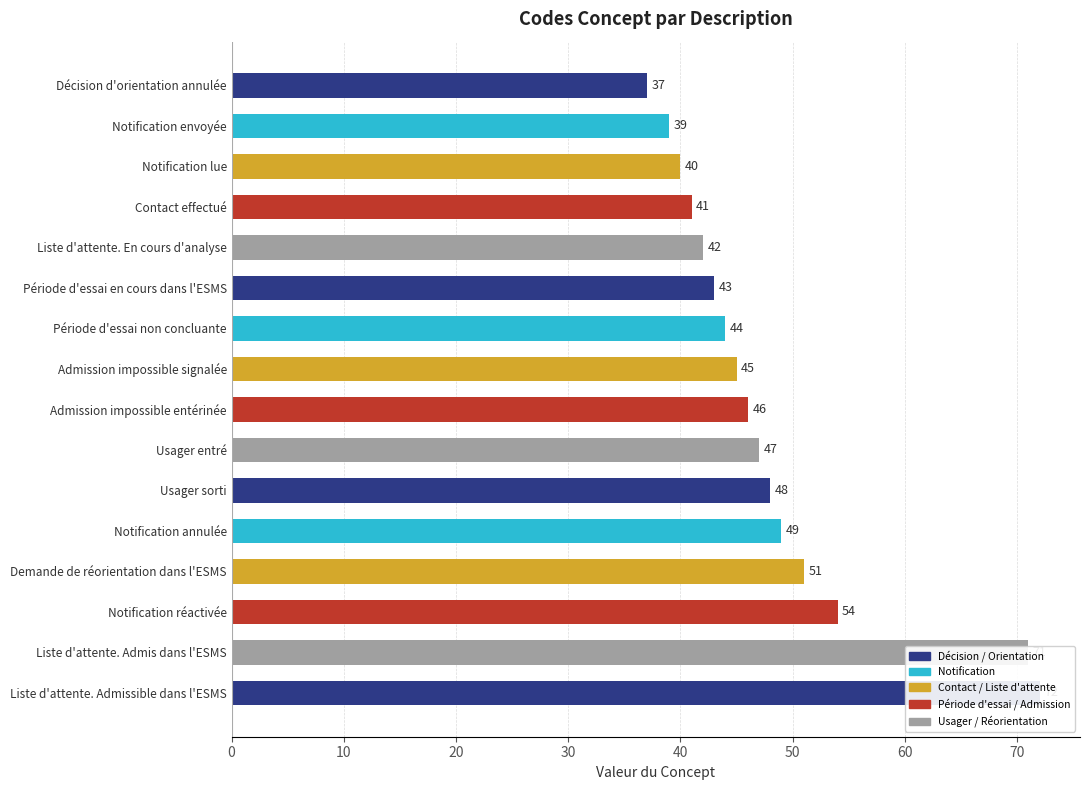

Reading left to right, transcribe all the data shown in this chart.

37	39	40	41	42	43	44	45	46	47	48	49	51	54	71	72